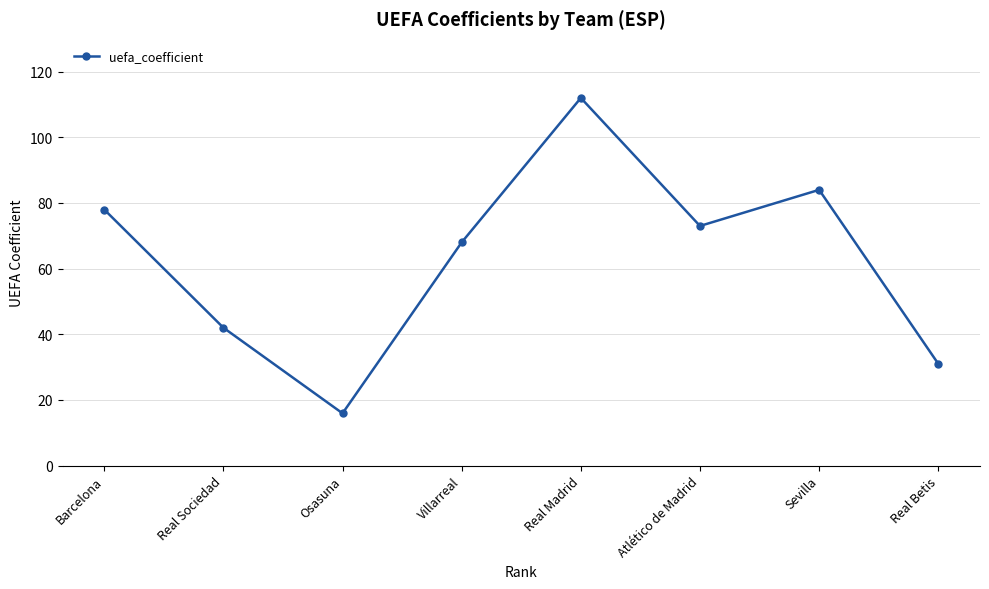

What is the smallest value displayed?

15.9